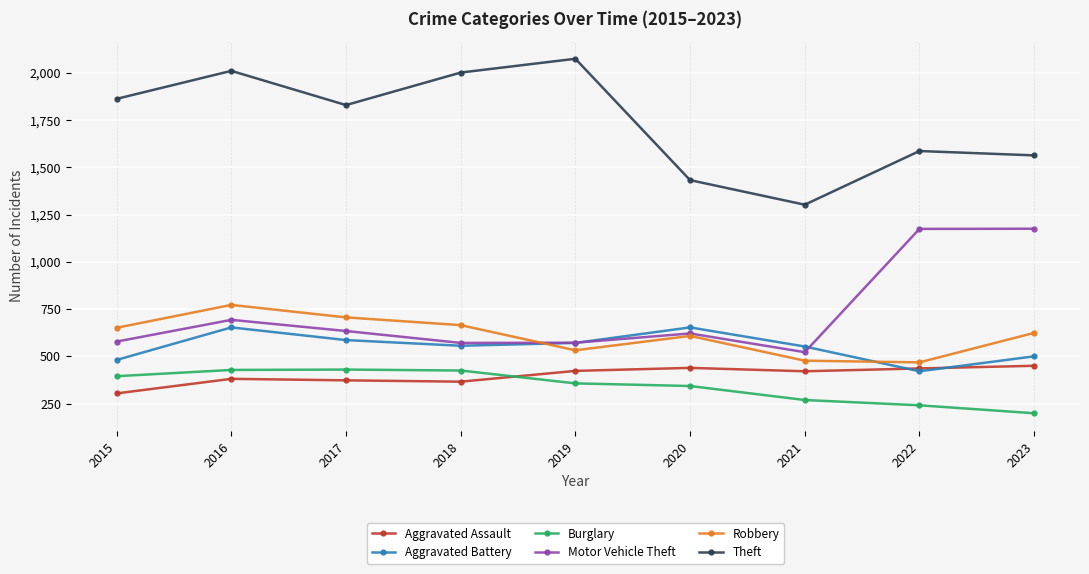

How many data points does each series have?

9